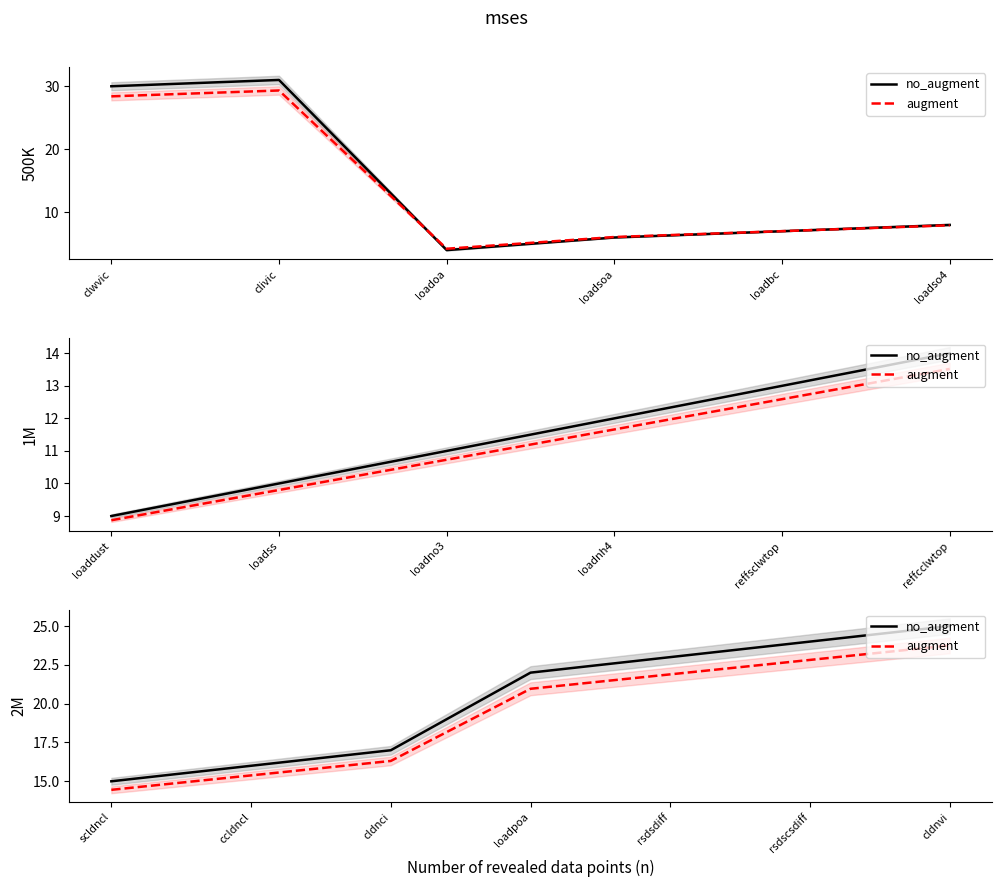

The augment series shows 13.4 at rsdscsdiff. True or false?

False